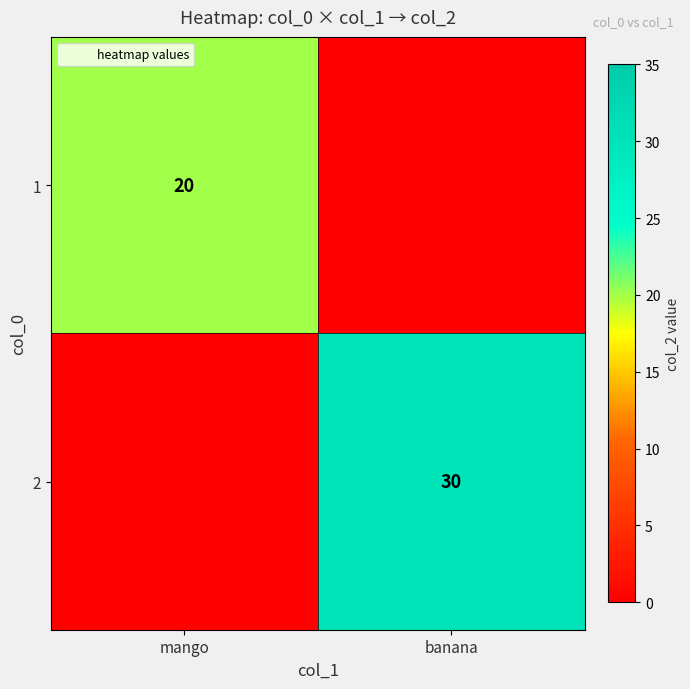

At which category is the sum across all series the highest?

banana